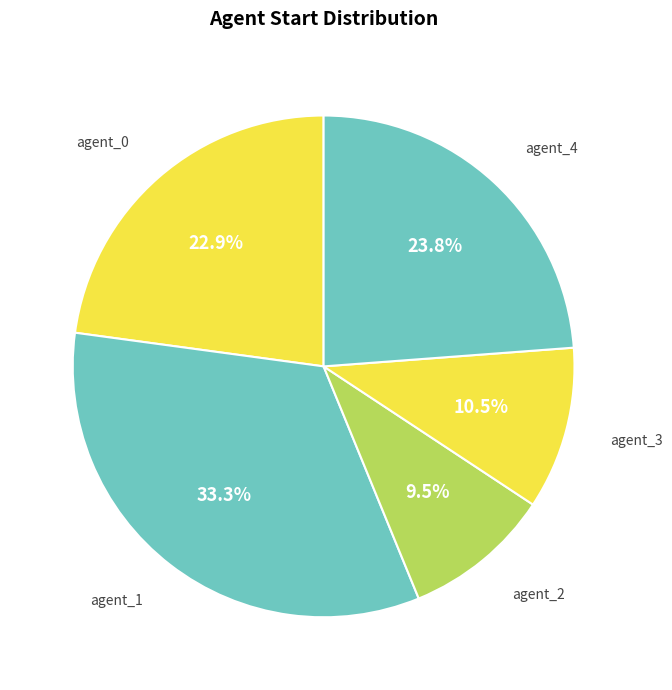

How many segments does this pie chart have?

5